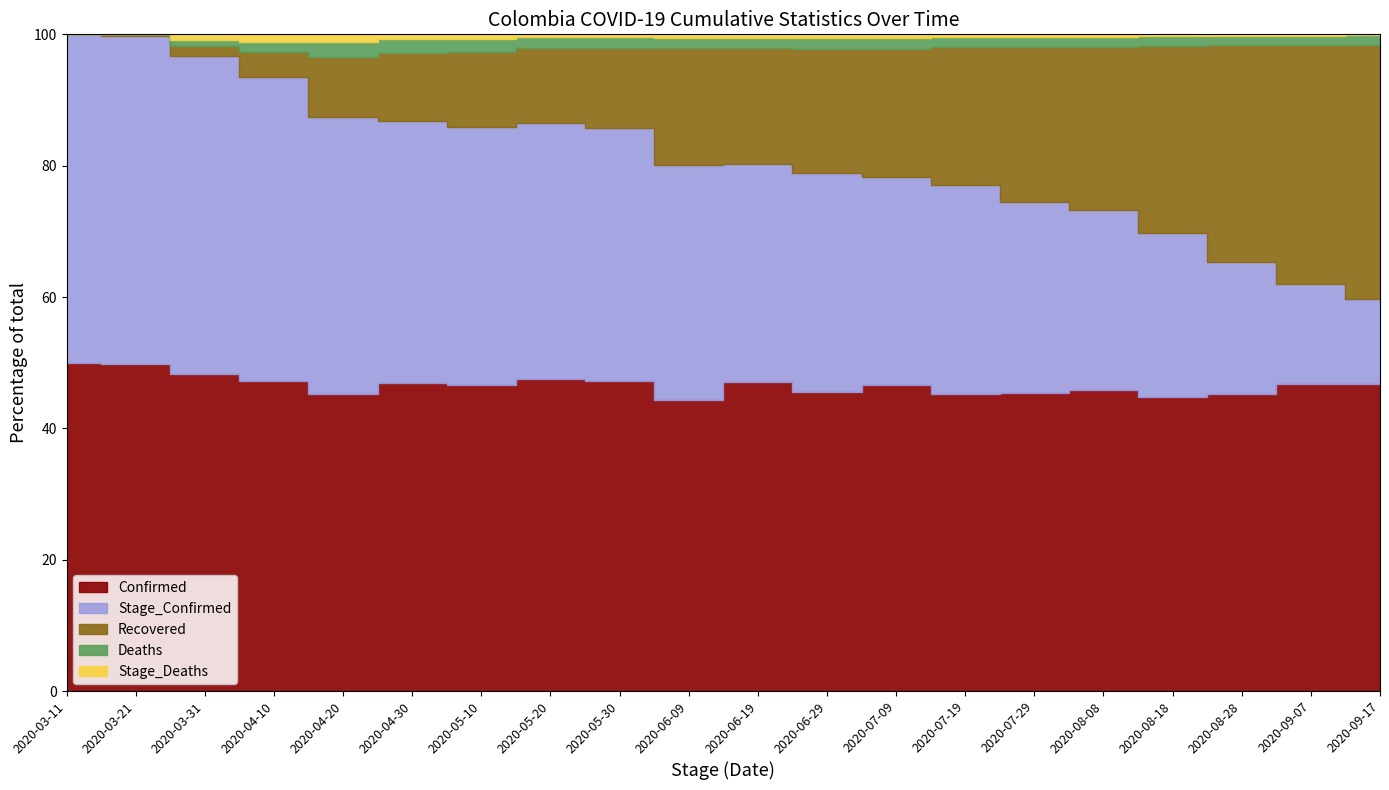

What is the sum of all Deaths values?

122220